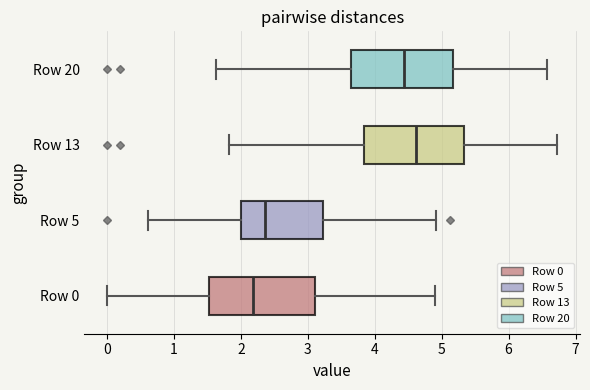

Where is the left edge of the box for Row 5 on the x-axis? The values are not printed on the chart, so give them approximately, as read against the axis.

2.0